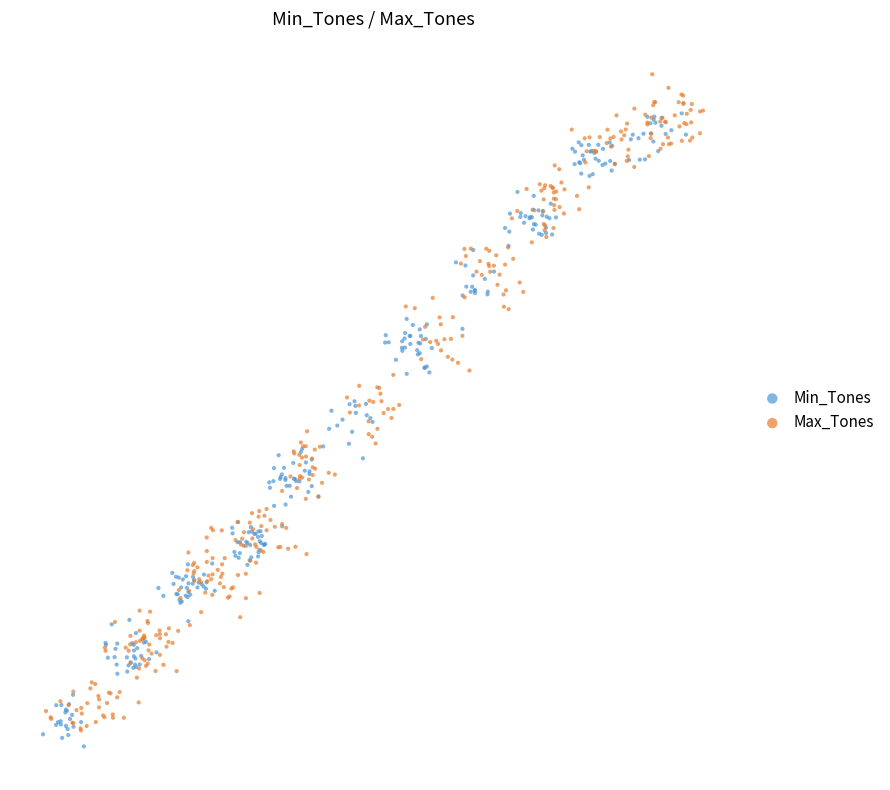

Which series has the widest spread of Y values?

Max_Tones